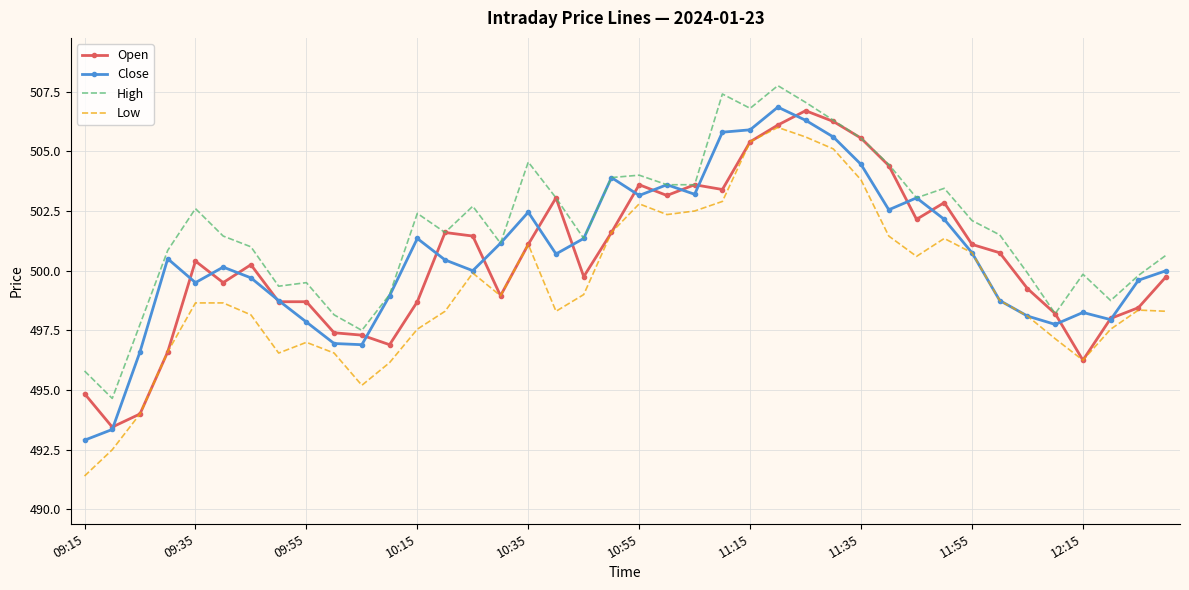

What is the maximum value for Close?

506.9